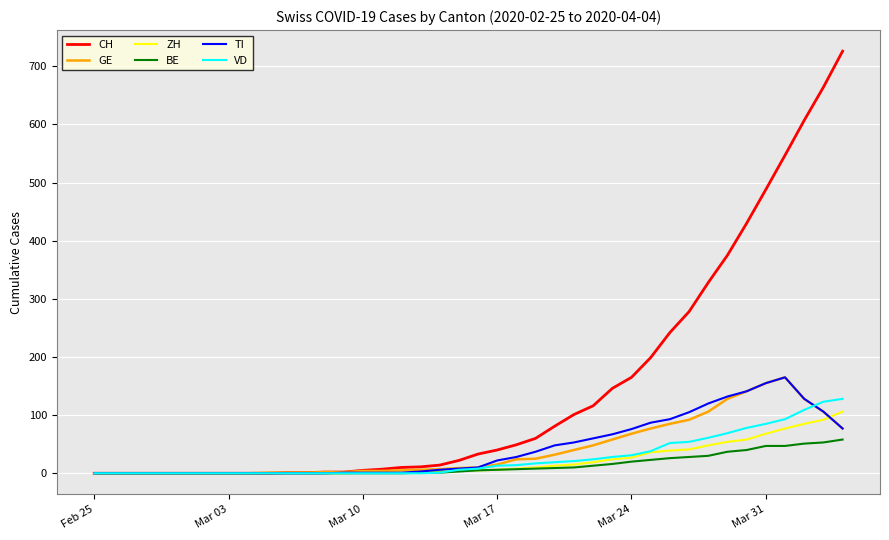

Which series has the largest total across all categories?

CH